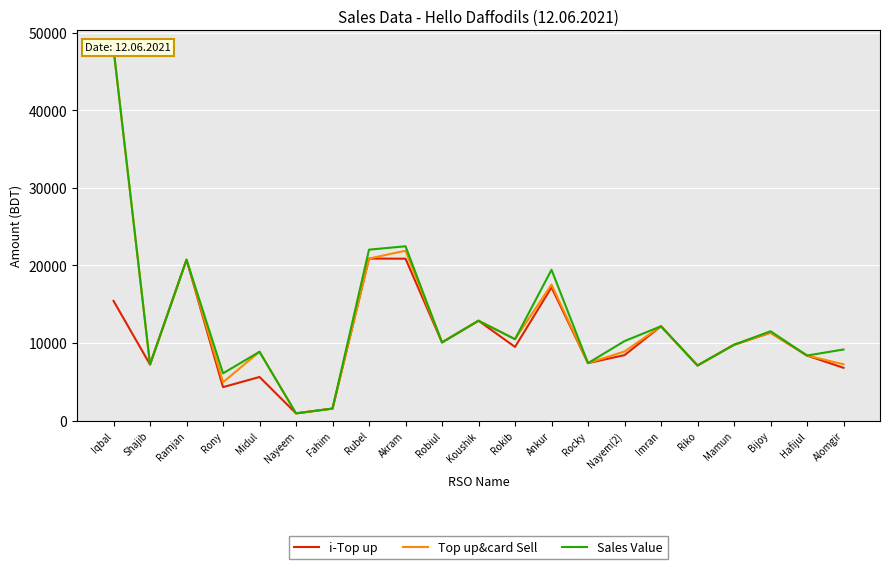

What are all the series names shown in the legend?

i-Top up, Top up&card Sell, Sales Value